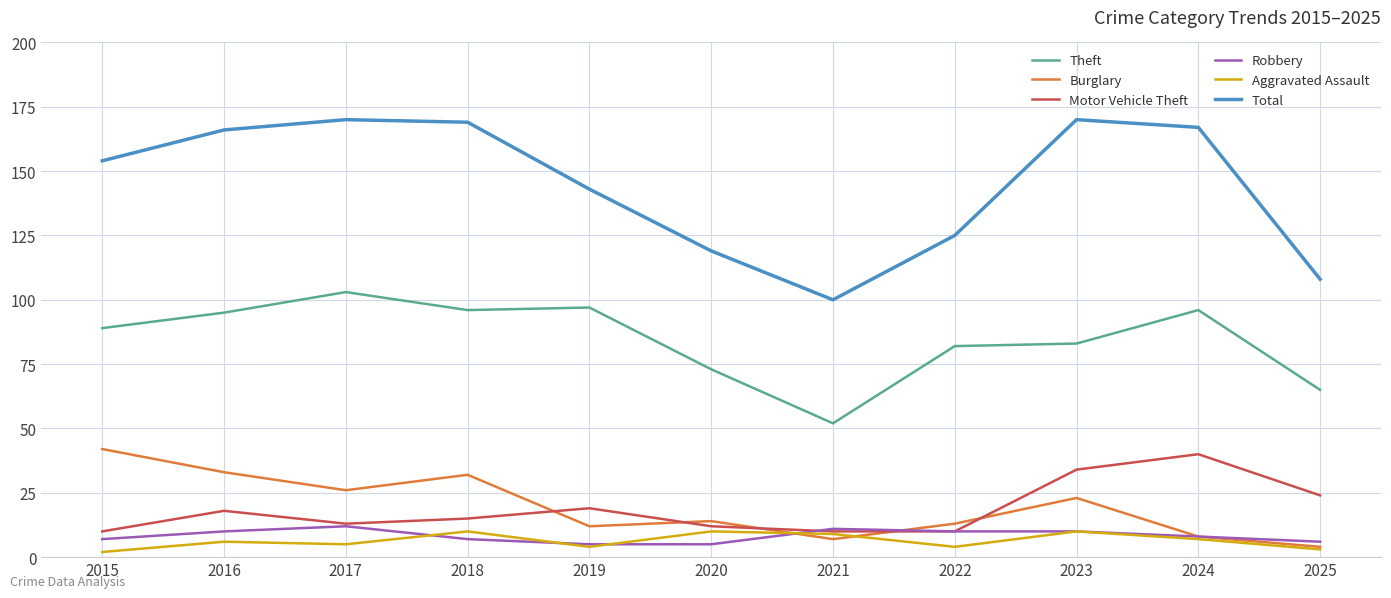

What is the approximate value of Robbery at 2024?

8